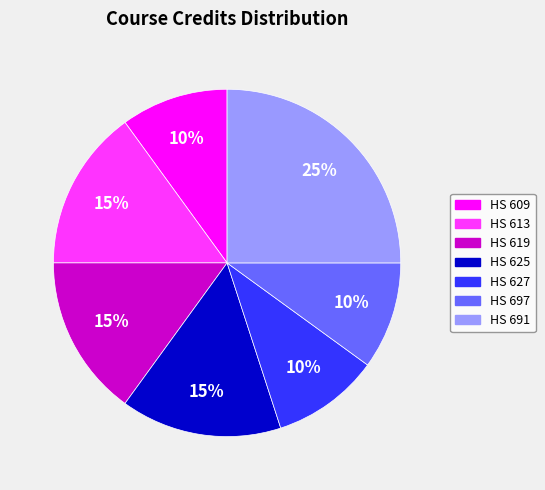

What percentage is the HS 613 slice, to the nearest percent?

15%